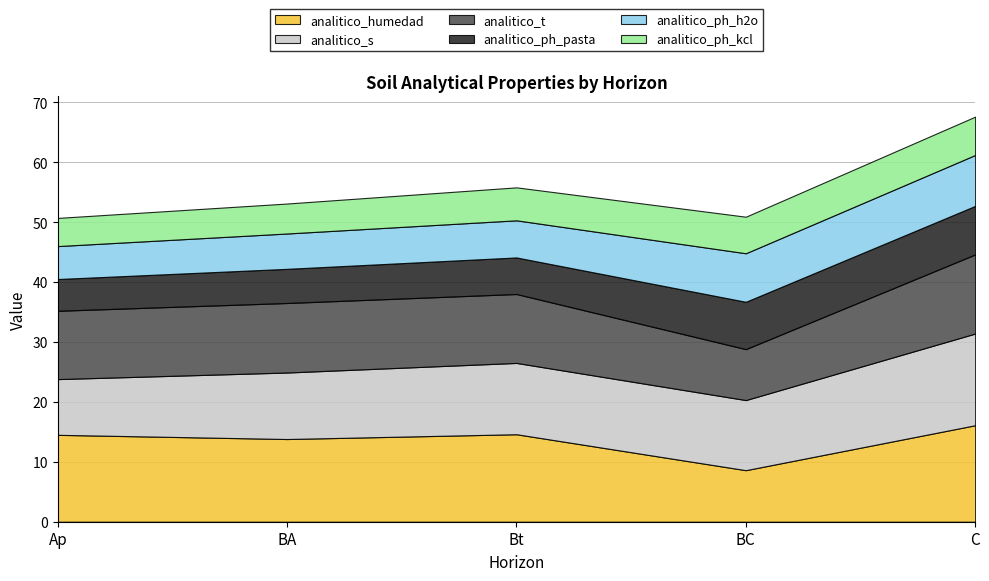

Which series has the largest total across all categories?

analitico_humedad